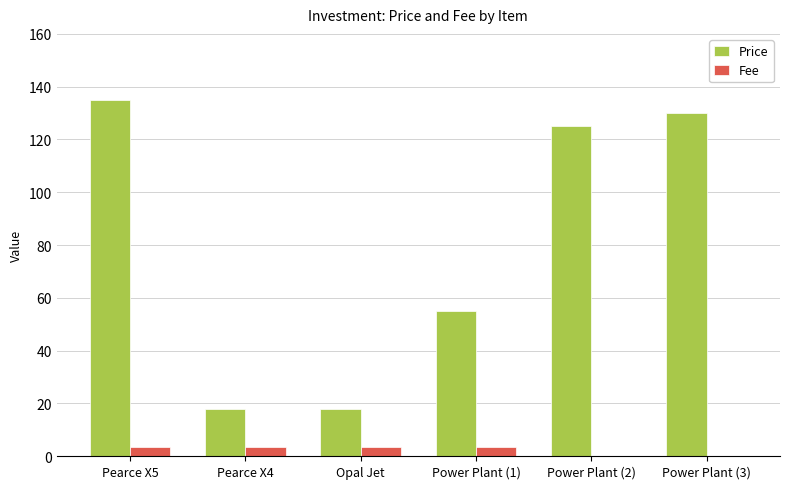

How many Fee values are between 0 and 3?

2